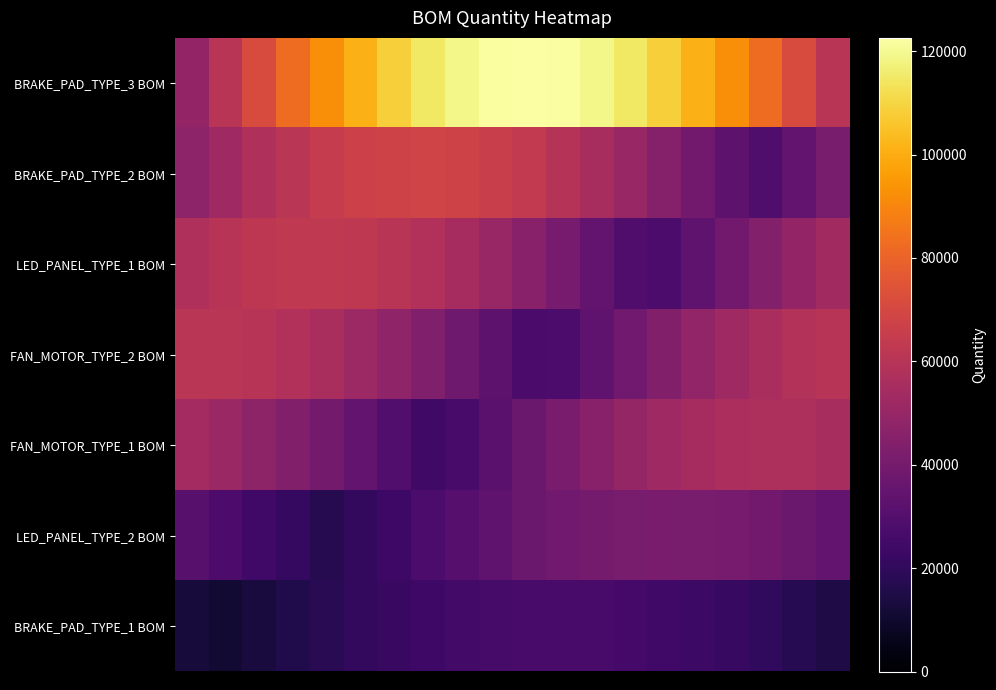

At how many categories does at least one series exceed 64900?

17